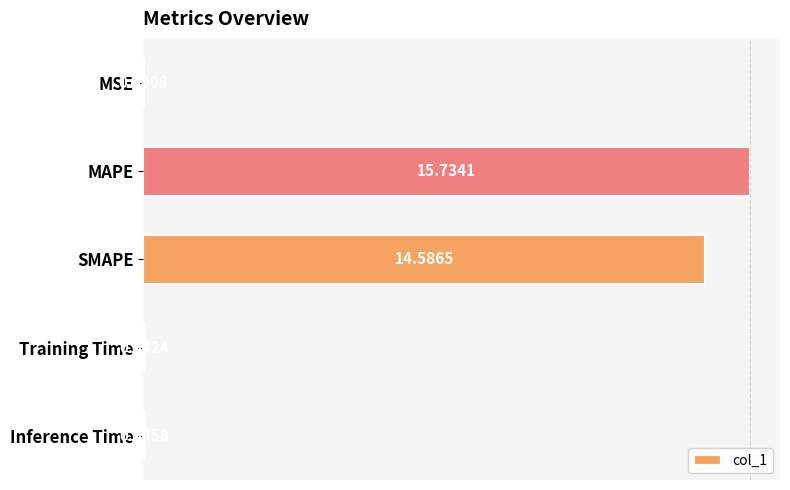

What is the sum of all values?

30.4